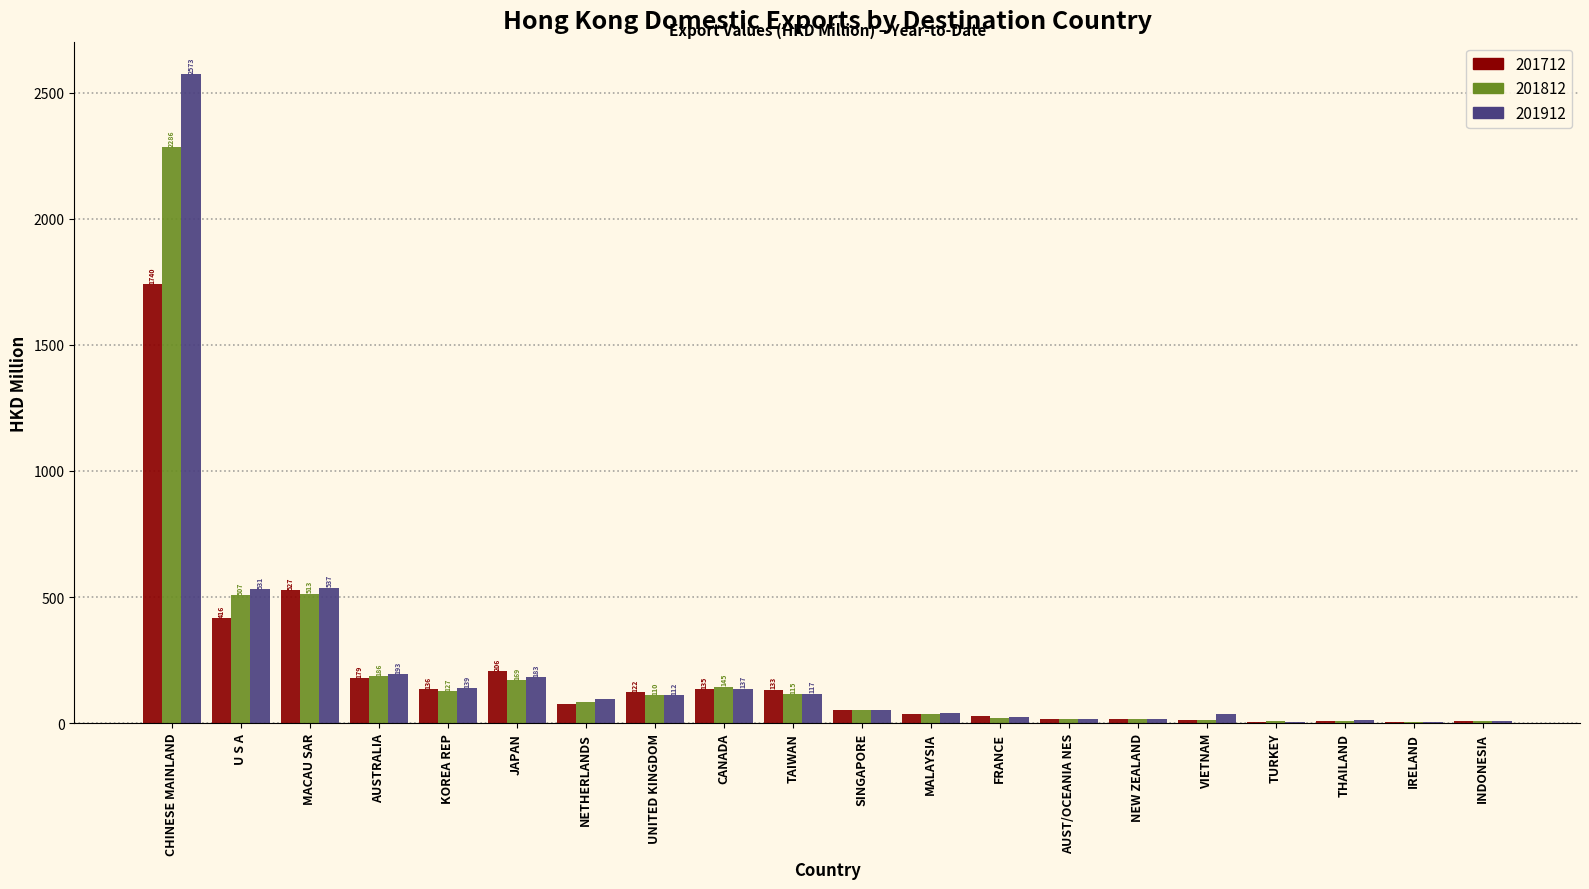

Which series changed the most between MACAU SAR and AUSTRALIA?

201712